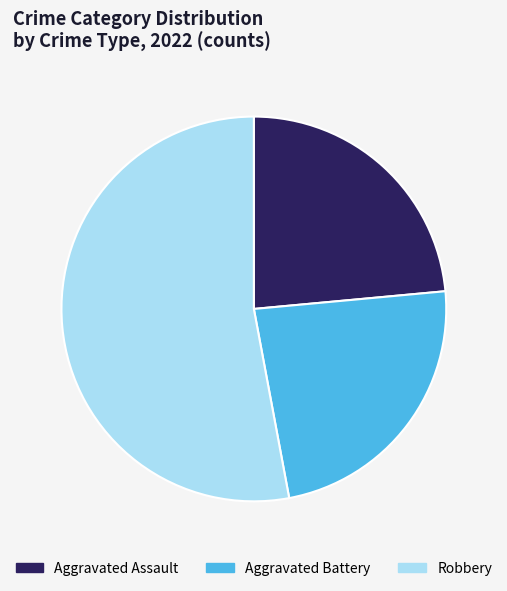

Approximately how many times larger is the value at Aggravated Battery compared to Robbery?

0.4